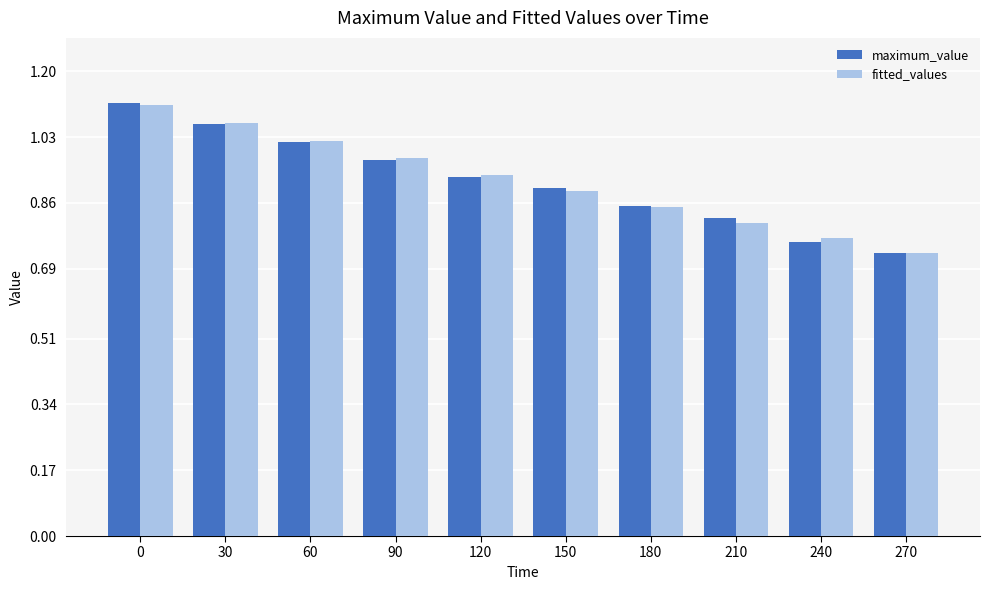

Which series changed the most between 0 and 270?

maximum_value